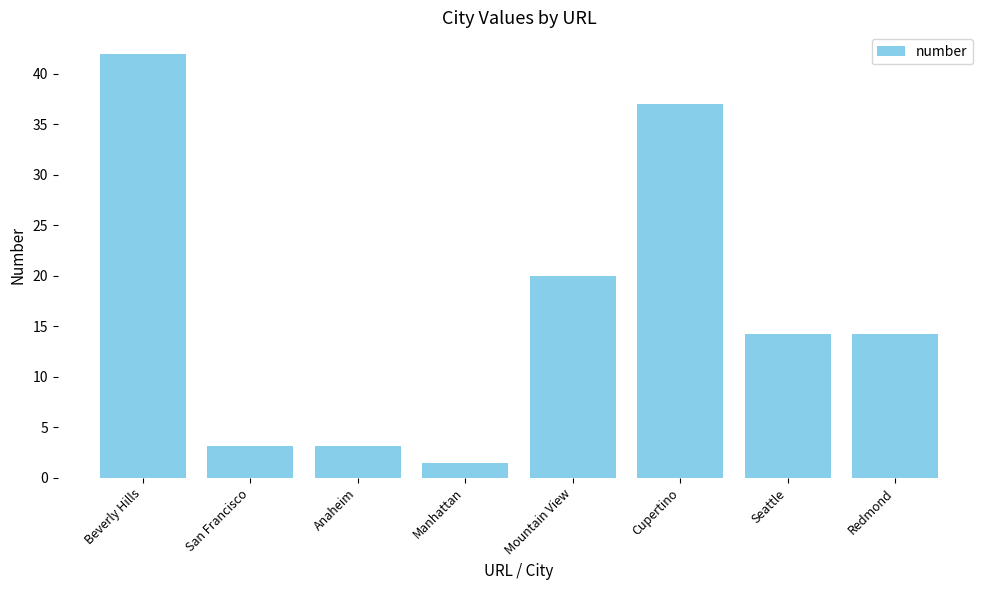

Reading left to right, what are all the values shown in this chart?

Beverly Hills=42.0	San Francisco=3.1	Anaheim=3.1	Manhattan=1.5	Mountain View=20.0	Cupertino=37.0	Seattle=14.2	Redmond=14.2